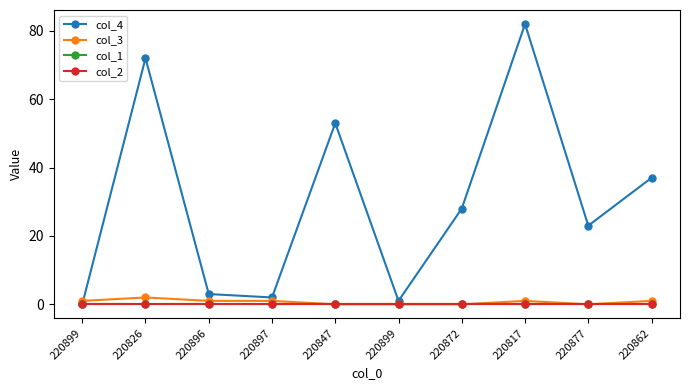

Is this an area chart (filled region under the line)?

No